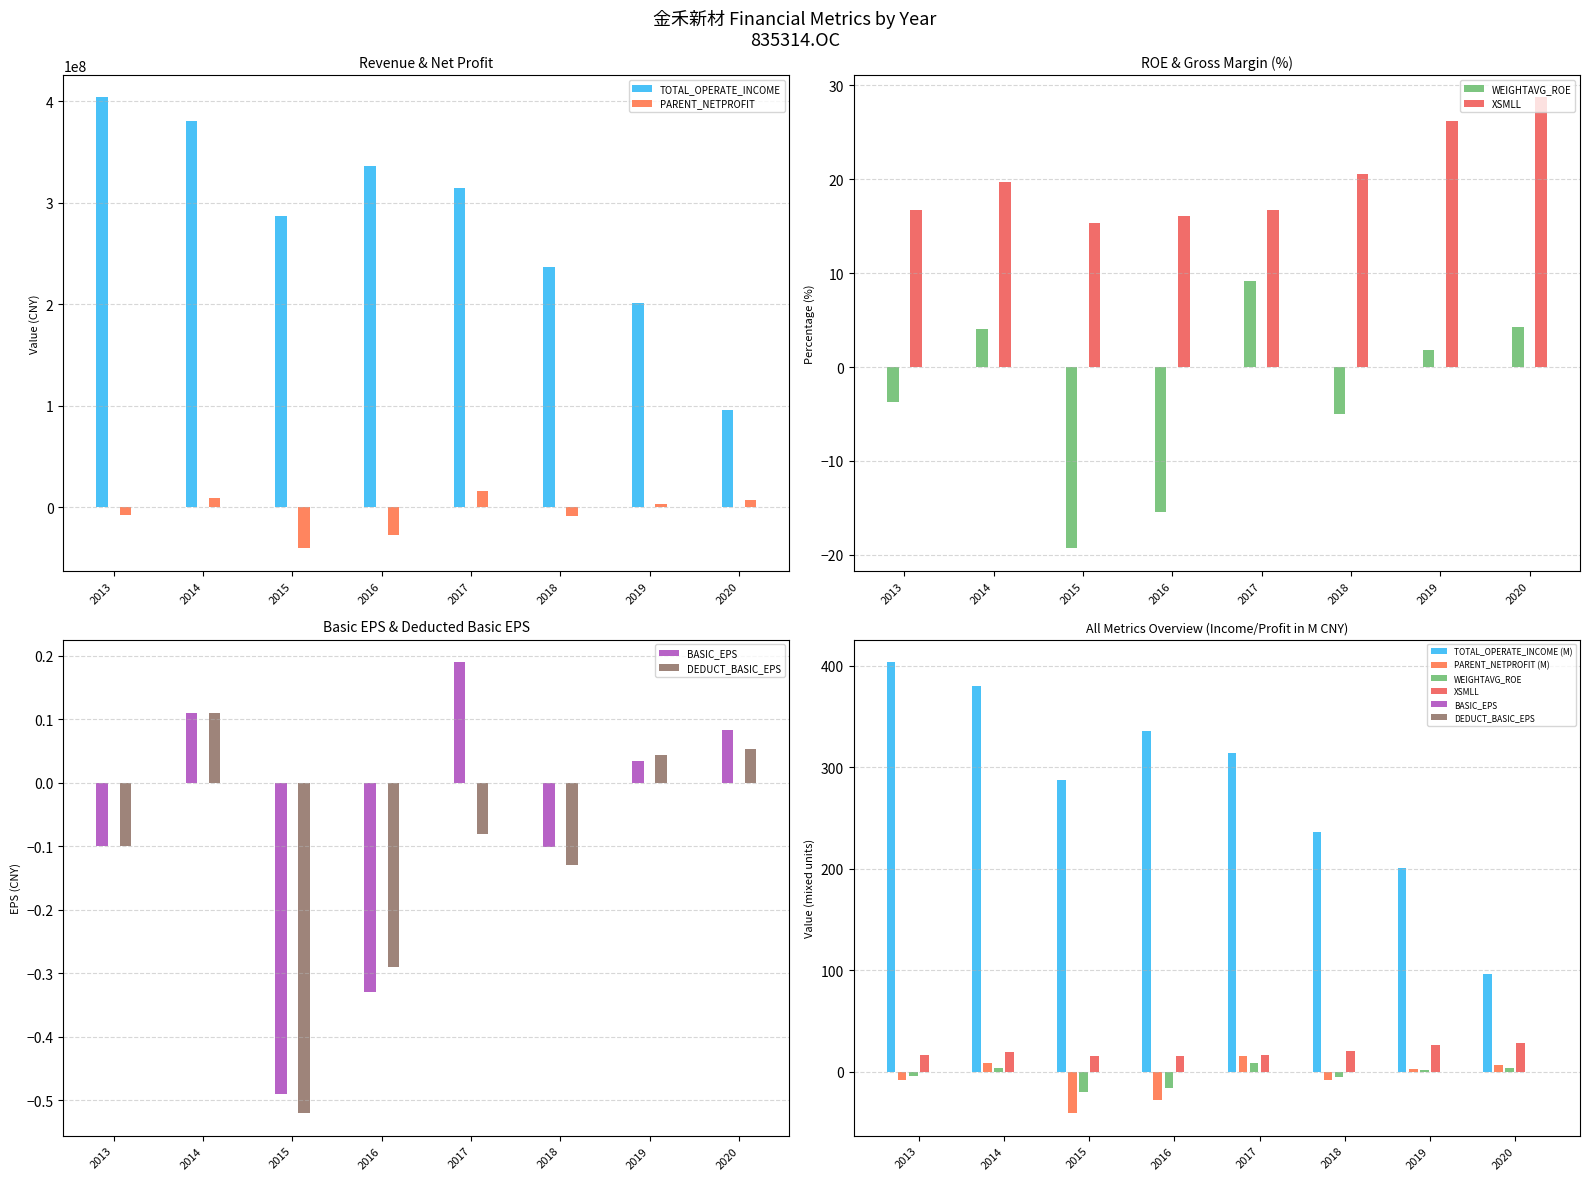

Which has a higher value, 2018 or 2013?

2013